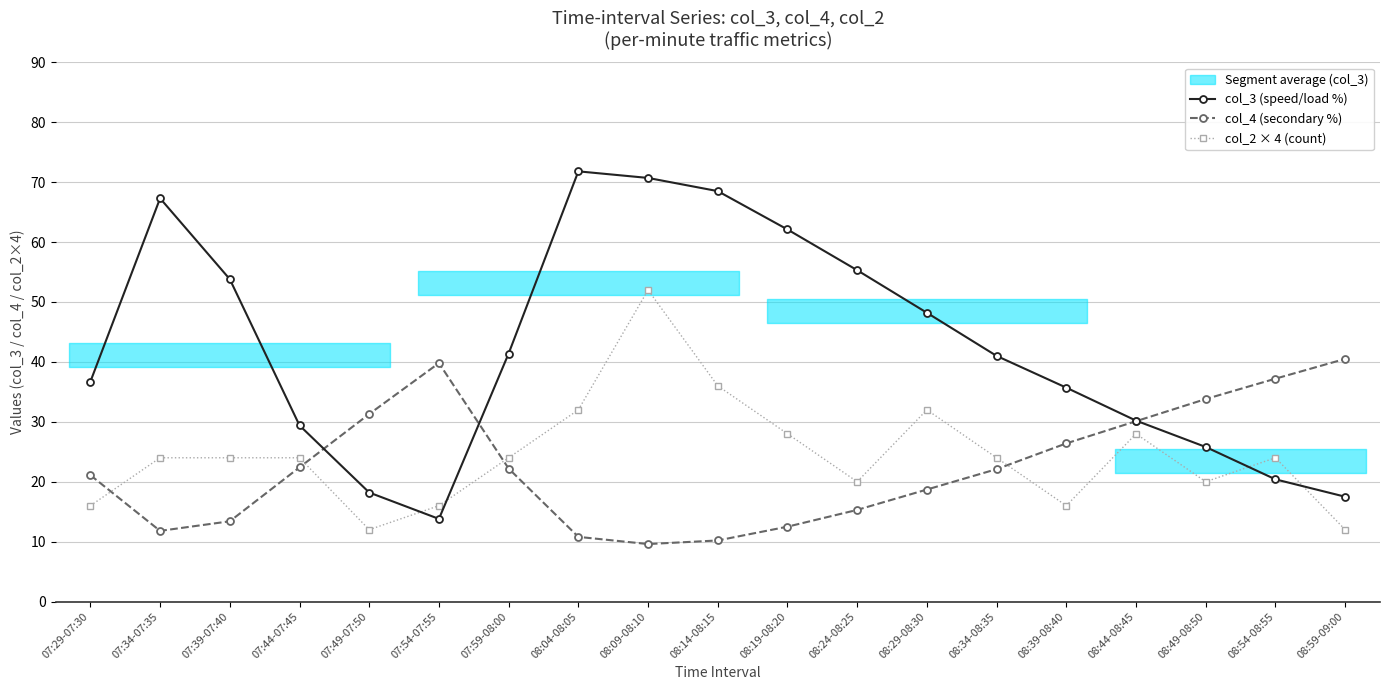

The value of col_4 (secondary %) at 07:29-07:30 is 21.1. True or false?

True